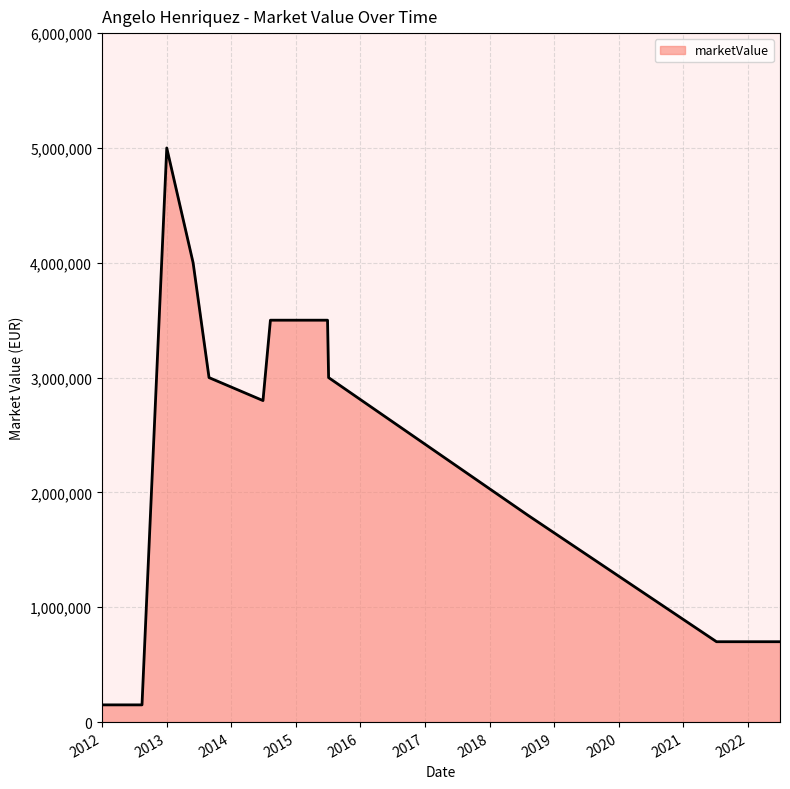

How many data points are above 2800000?

6